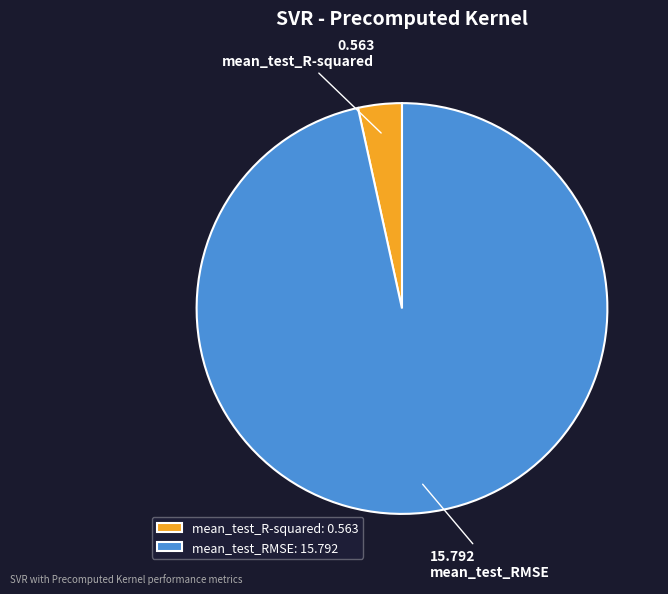

The mean_test_R-squared slice represents 3% of the pie. True or false?

True